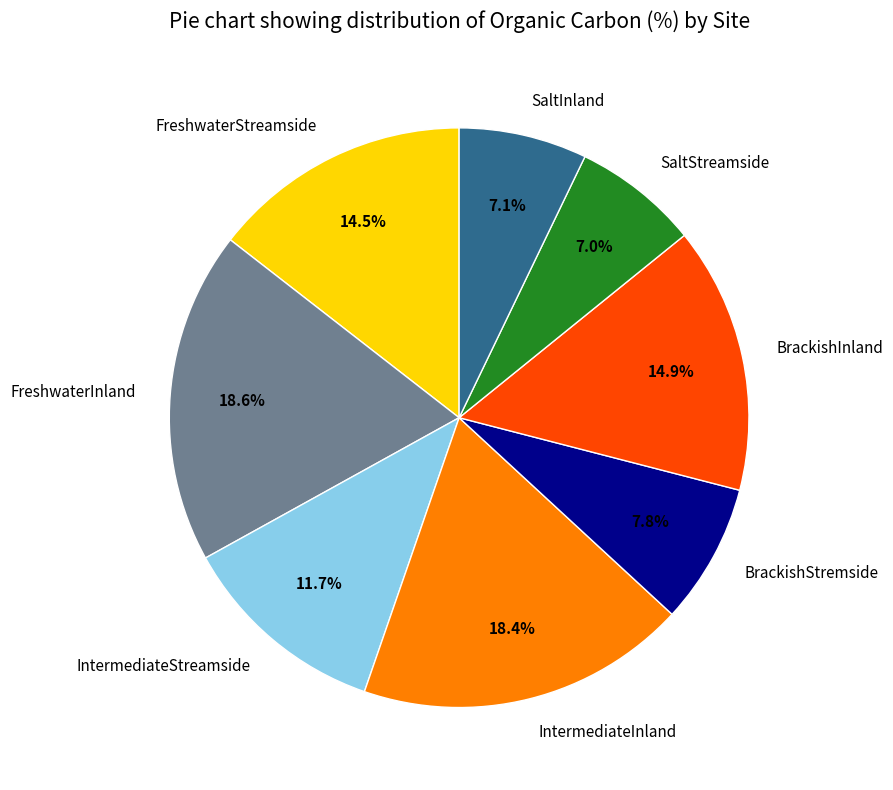

To the nearest percent, what is the combined percentage of IntermediateInland and FreshwaterInland?

37%